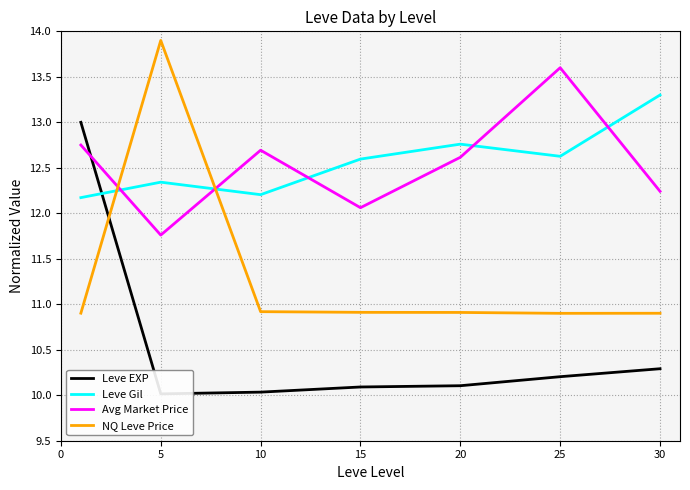

Which series has the largest total across all categories?

Leve Gil